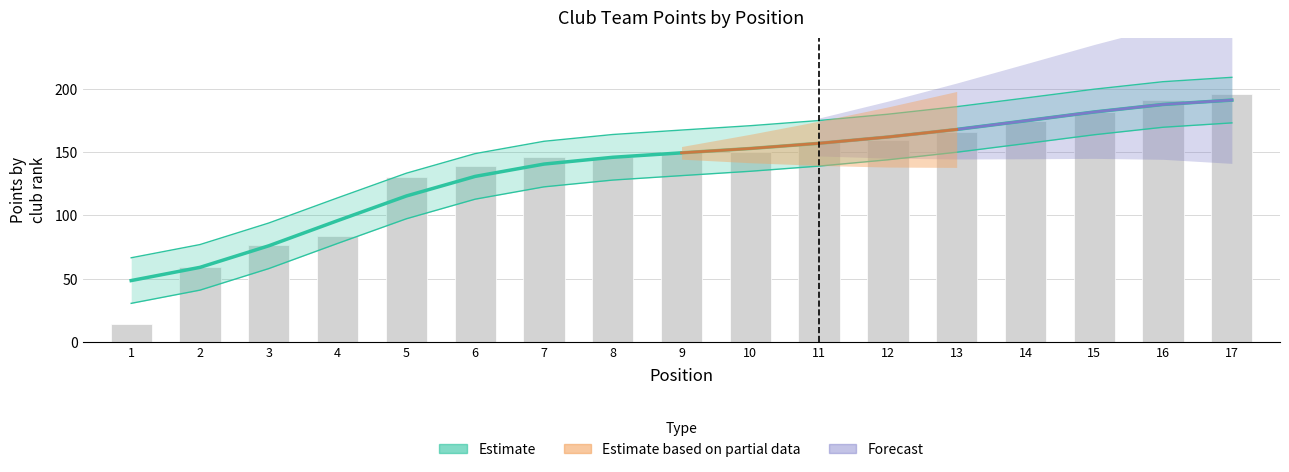

At which category is the sum across all series the highest?

17